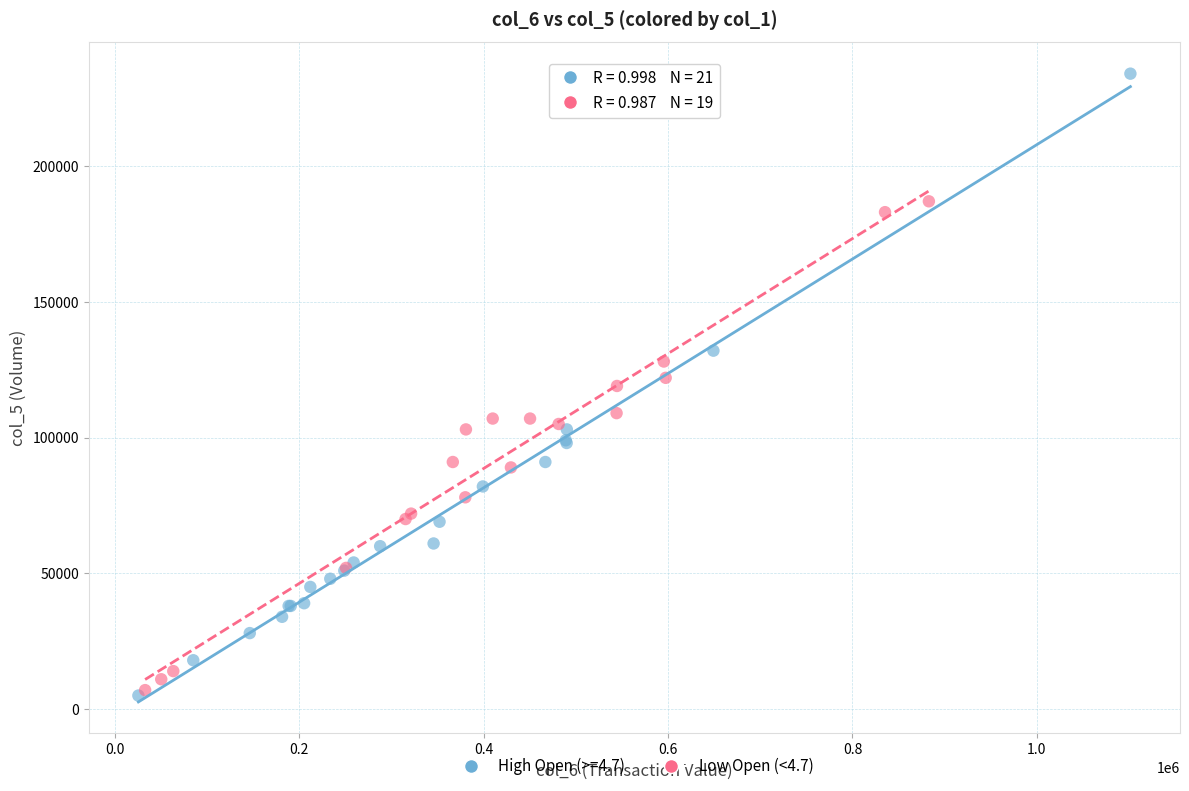

Which series reaches the maximum Y coordinate?

High Open (>=4.7)